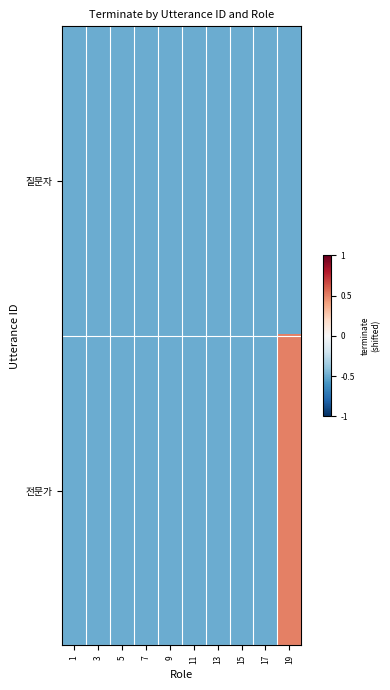

List the series in order of their overall mean, lowest first.

질문자, 전문가